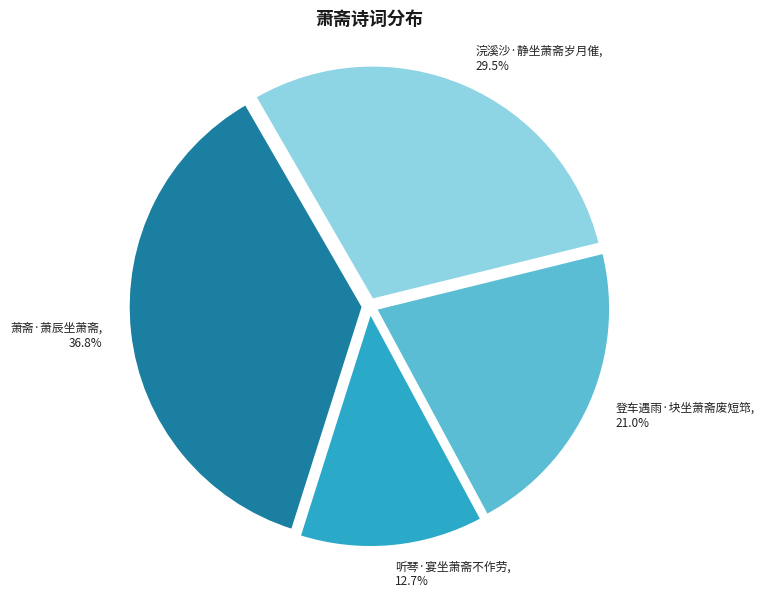

Is 萧斋·萧辰坐萧斋 the majority of the pie?

No